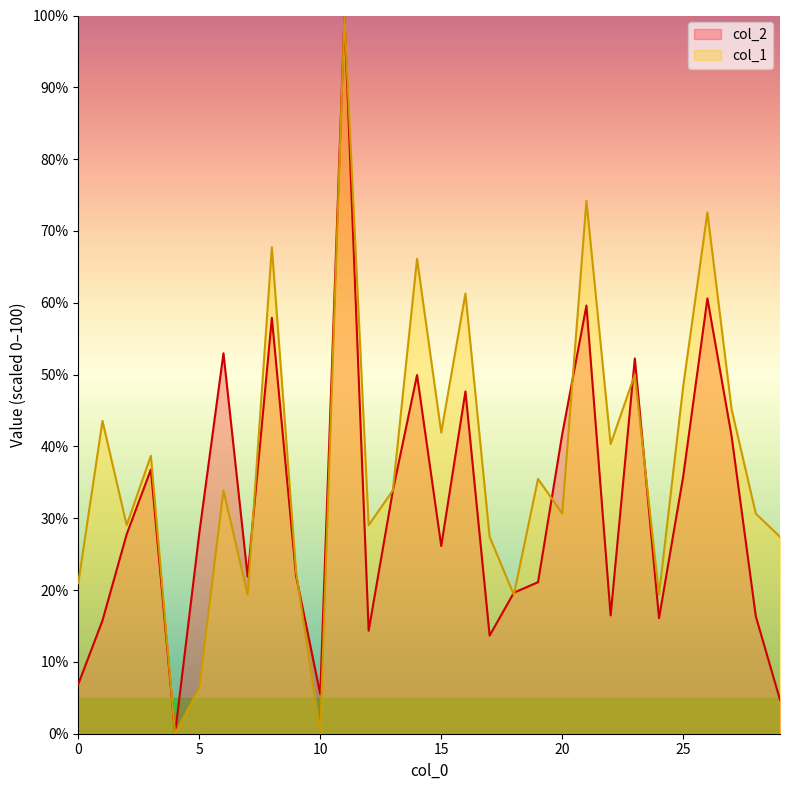

How many categories are shown in the chart?

30